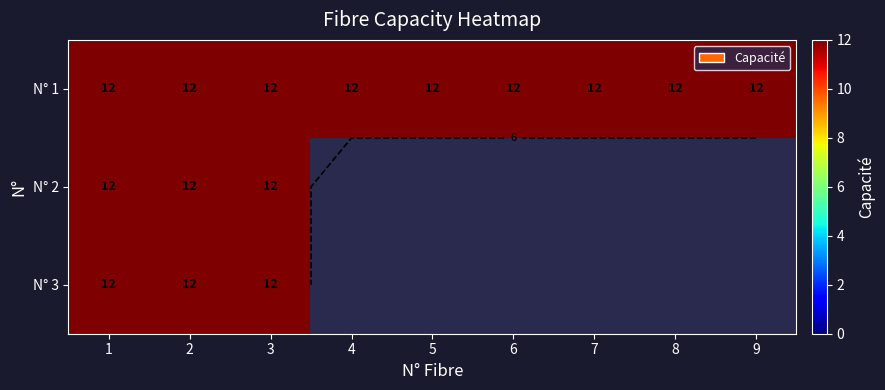

True or false: 1 has a value of 12 at 9.

True